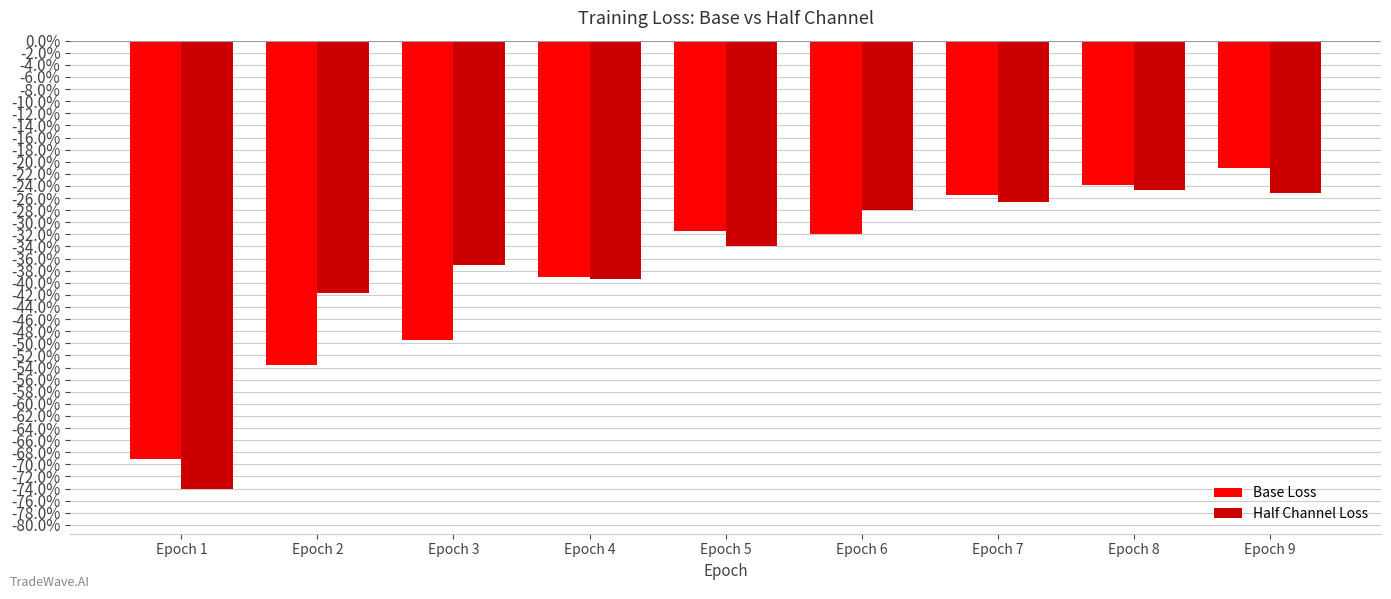

Which category has the lowest value in the Half Channel Loss series?

Epoch 1